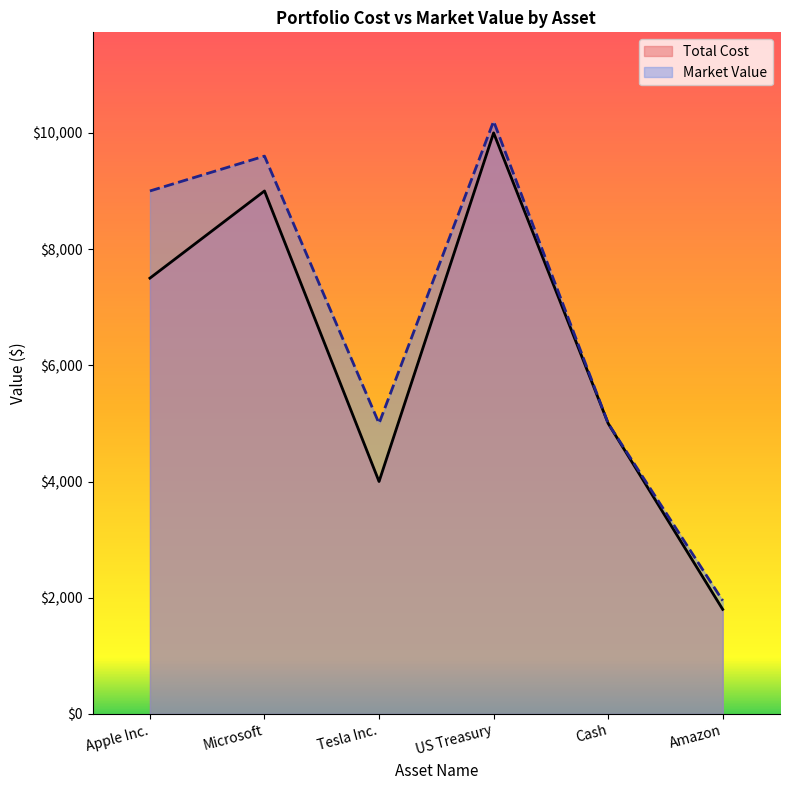

The value of Market Value at Tesla Inc. is 3296. True or false?

False